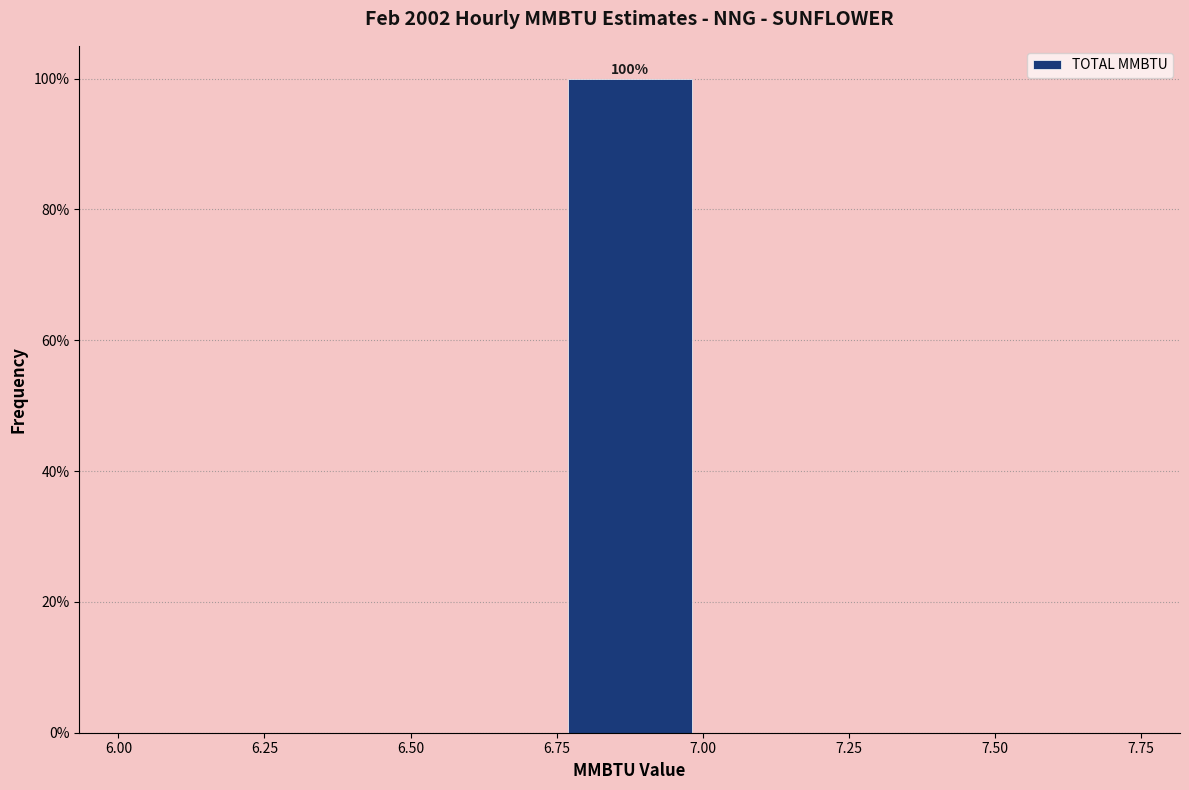

Which range on the x-axis has the tallest bar?

6.75 to 7.00